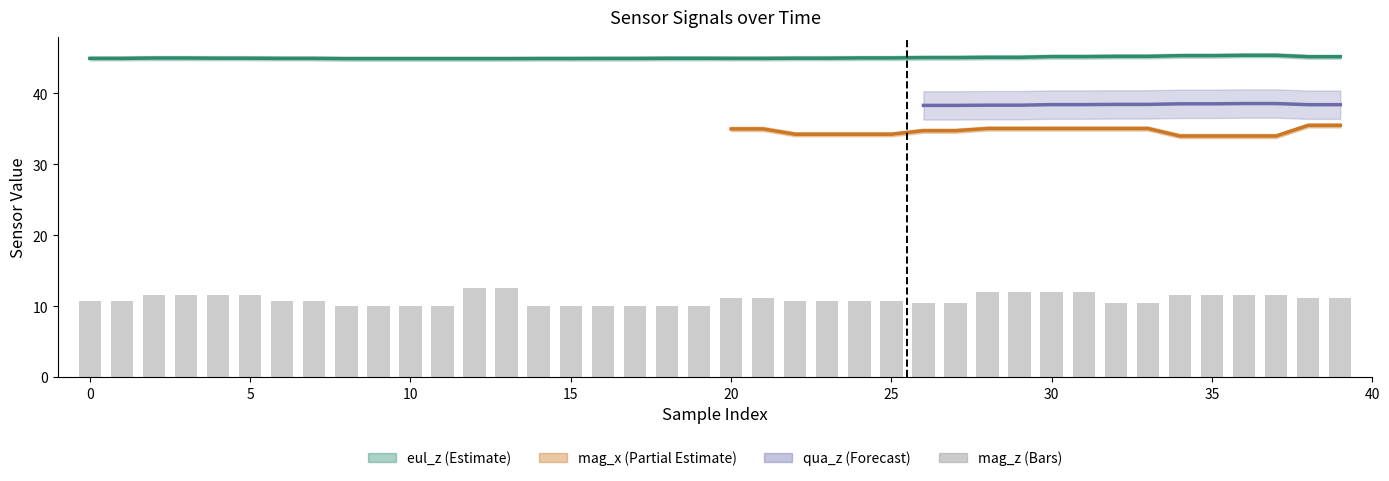

Is the value of mag_z at 36 greater than the value of eul_z at 21?

No